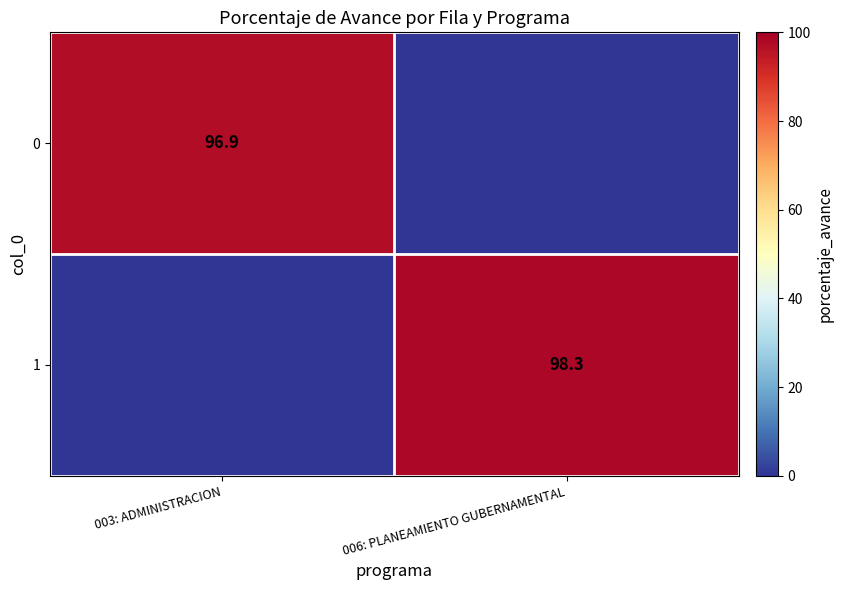

The 0 series shows 22.6 at 003: ADMINISTRACION. True or false?

False